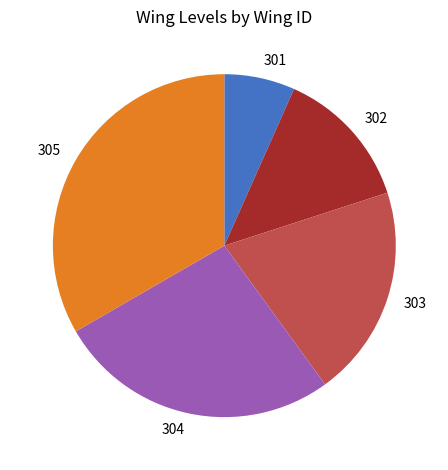

Which slice is the smallest?

301